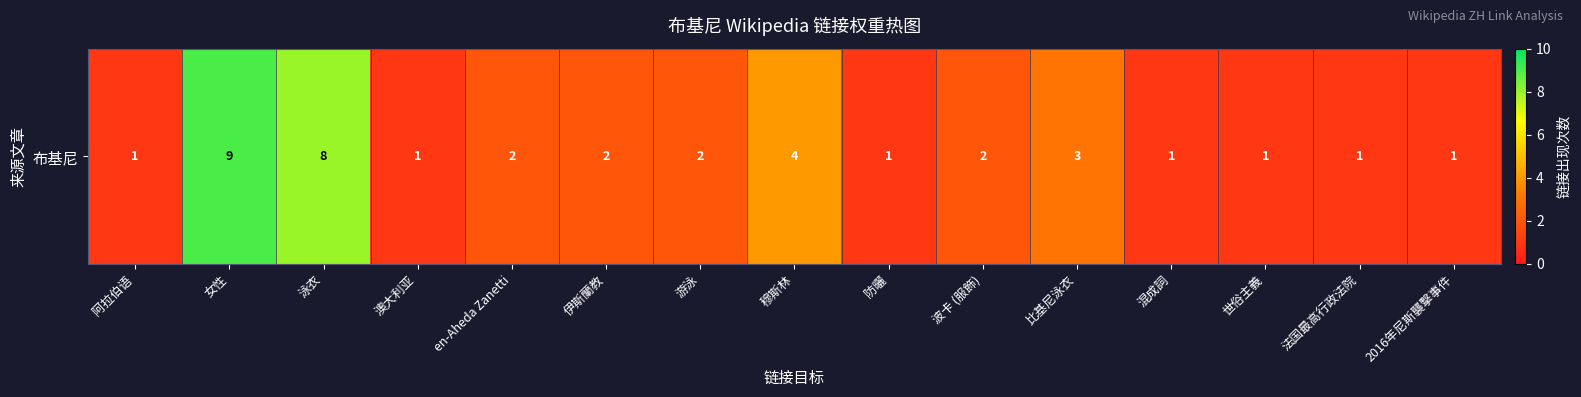

True or false: the data shows 1 at 防曬.

True